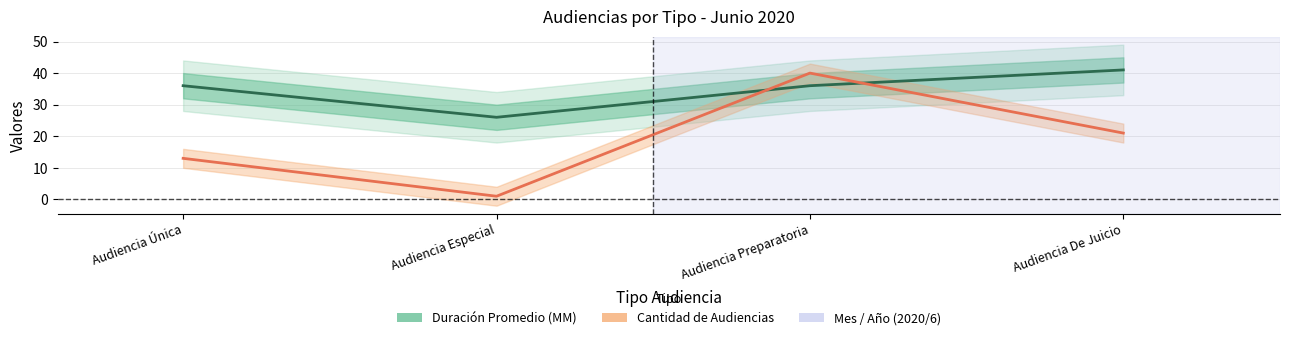

Where do Cantidad de Audiencias and Duracion Promedio en Minutos (MM) first cross each other?

Audiencia Especial and Audiencia Preparatoria